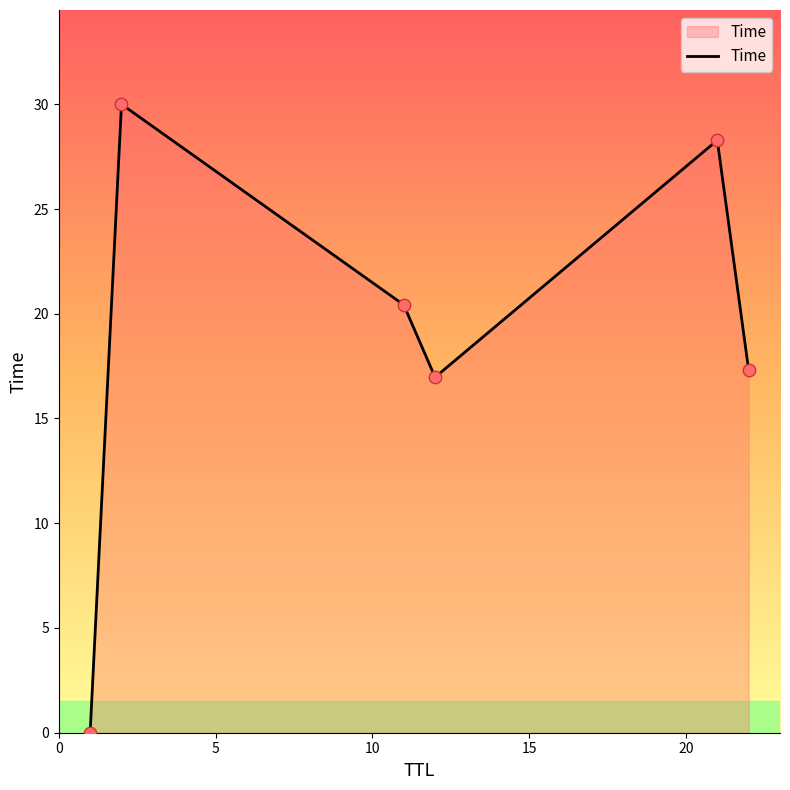

What is the sum of all values?

113.0